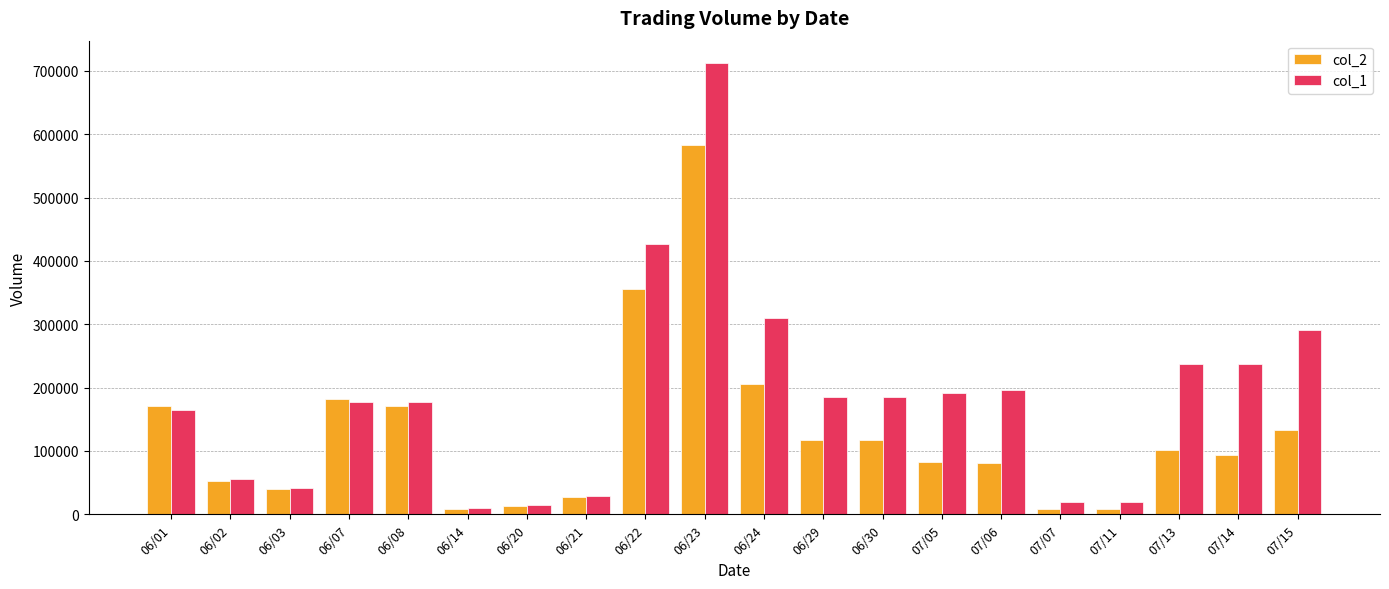

At which label does col_1 reach its peak?

06/23